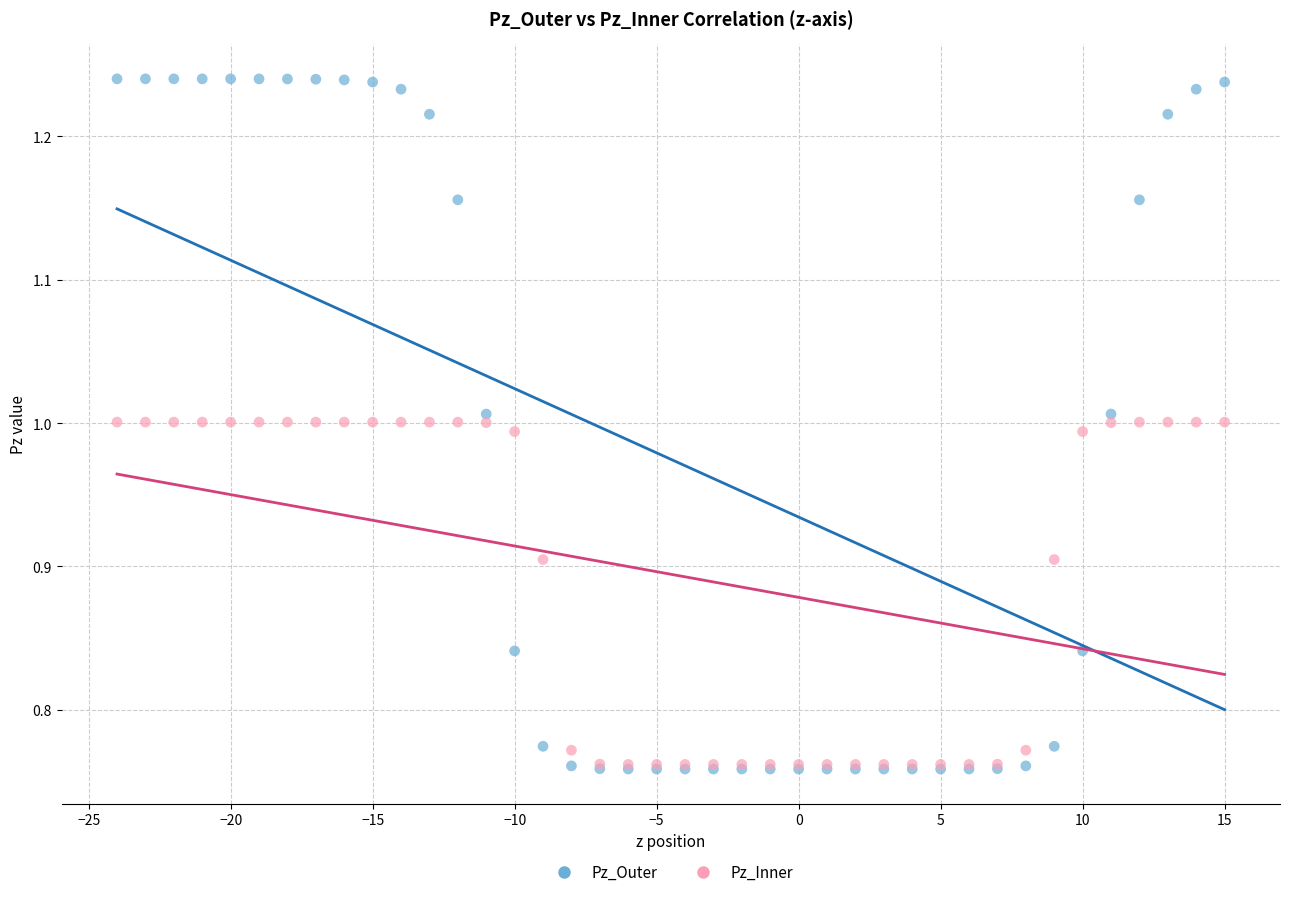

What are all the series names shown in the legend?

Pz_Outer, Pz_Inner